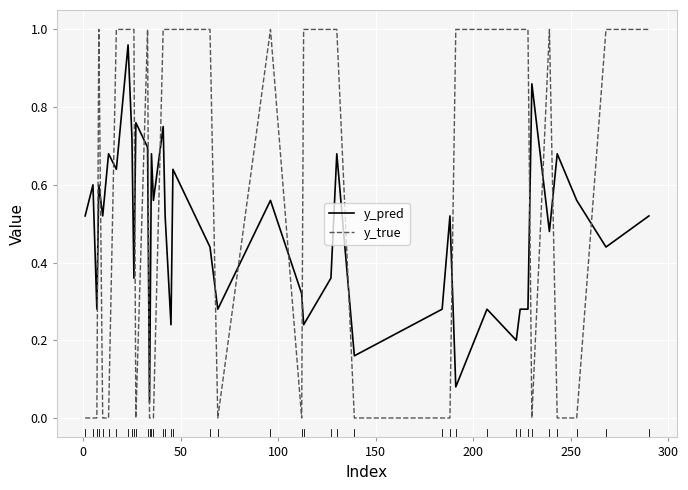

List the series in order of their overall mean, highest first.

y_true, y_pred